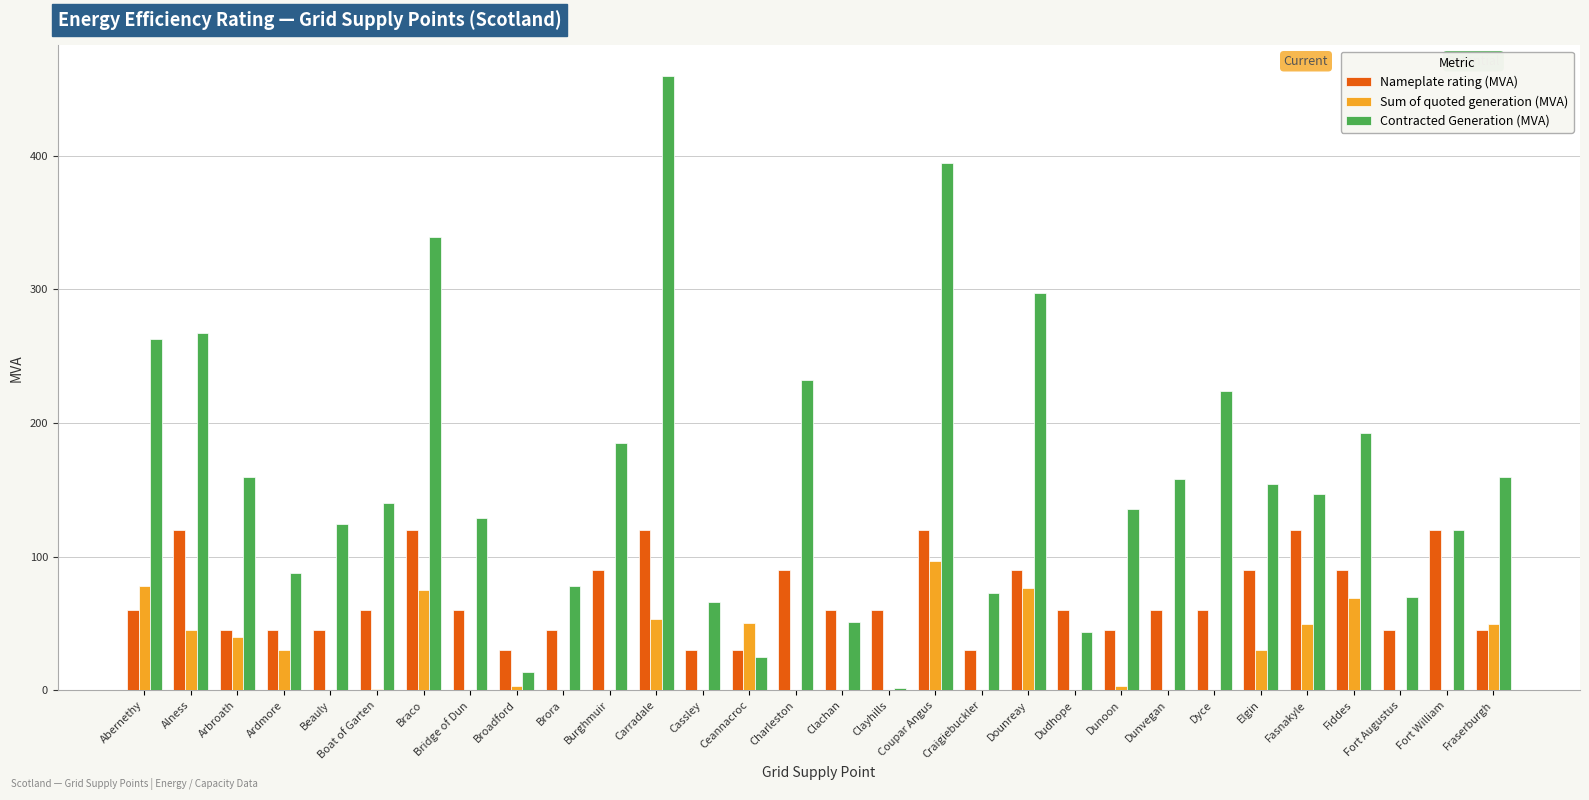

What is the difference between the Nameplate rating (MVA) values at Braco and Ardmore?

75.0